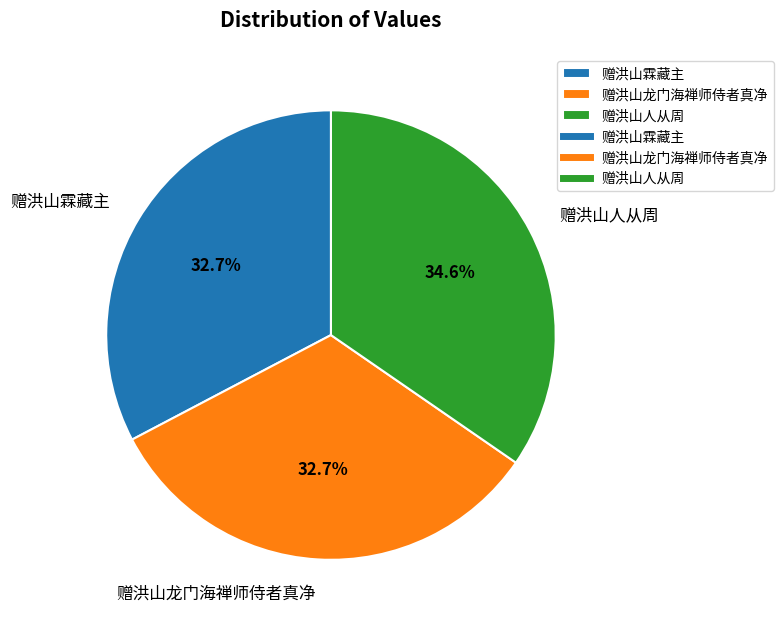

What is the largest slice in the pie chart?

赠洪山人从周